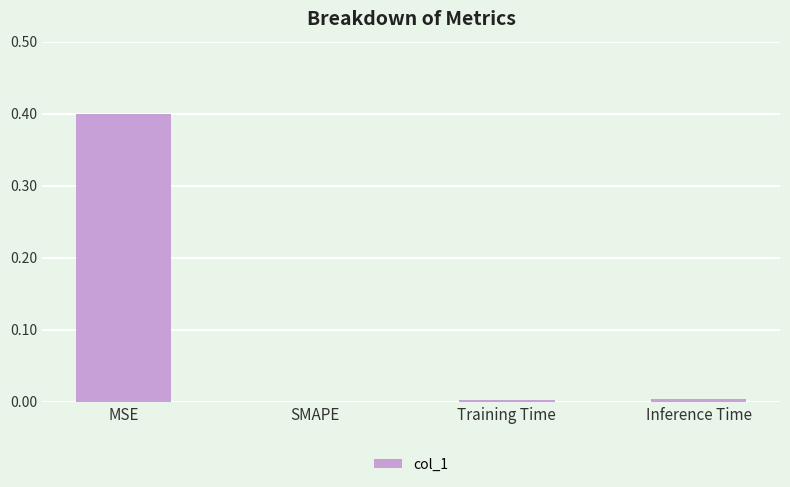

The chart shows a value of 0.0 at Inference Time. True or false?

True